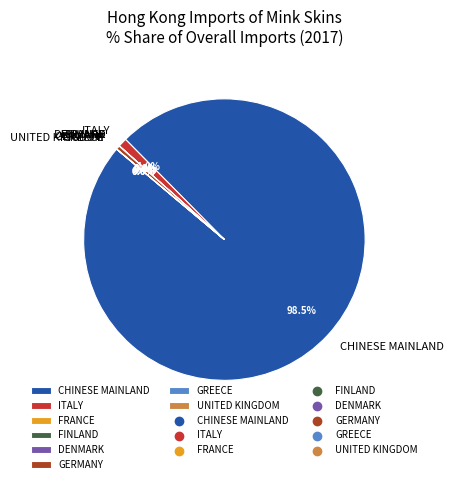

Which slice represents more than half of the pie?

CHINESE MAINLAND